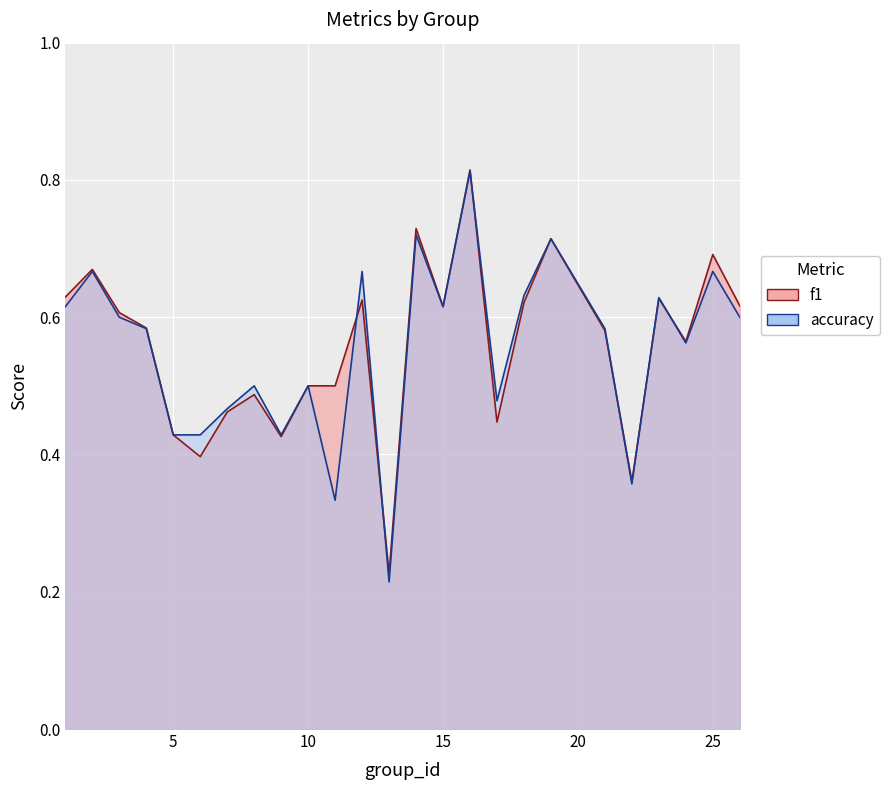

How many lines are shown in the chart?

2